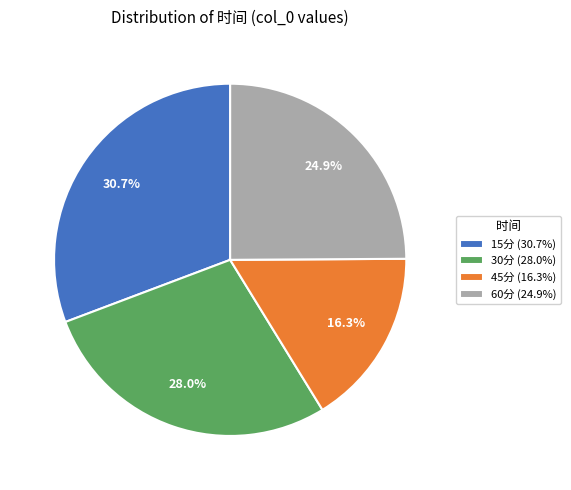

To the nearest percent, what is the combined percentage of 15分 and 30分?

59%